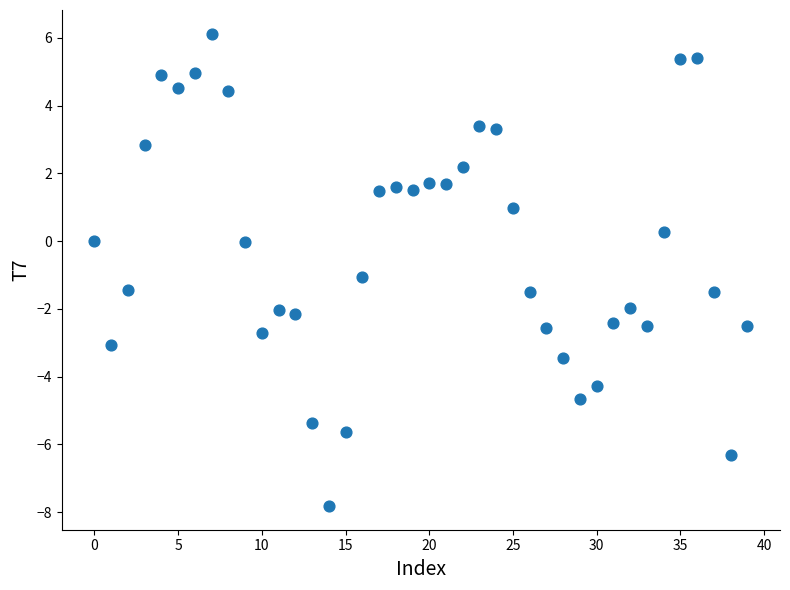

What is the range of Y values (max minus min)?

13.9